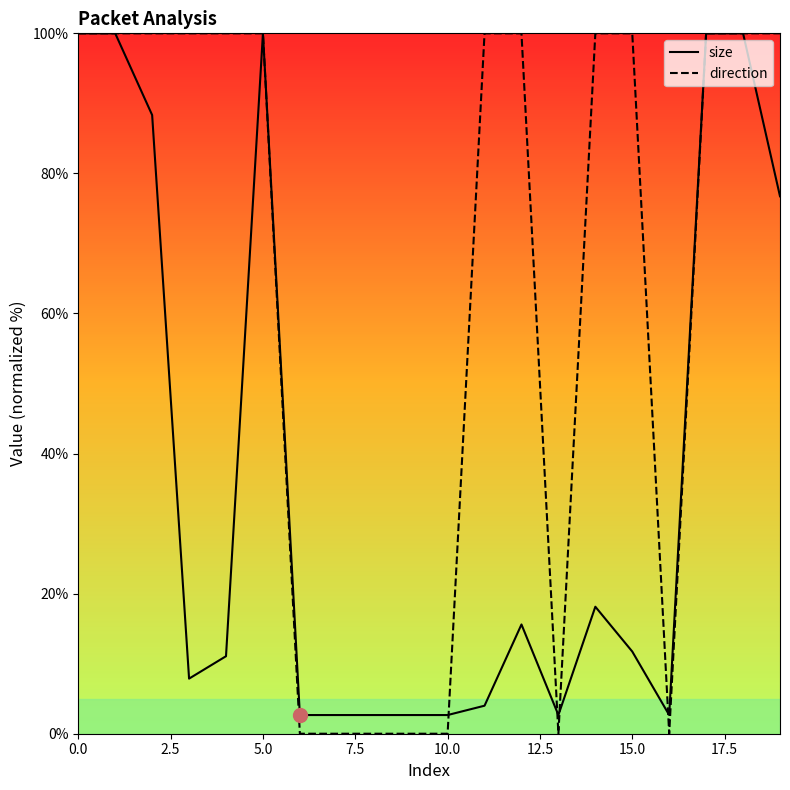

List the series in order of their overall mean, highest first.

direction, size